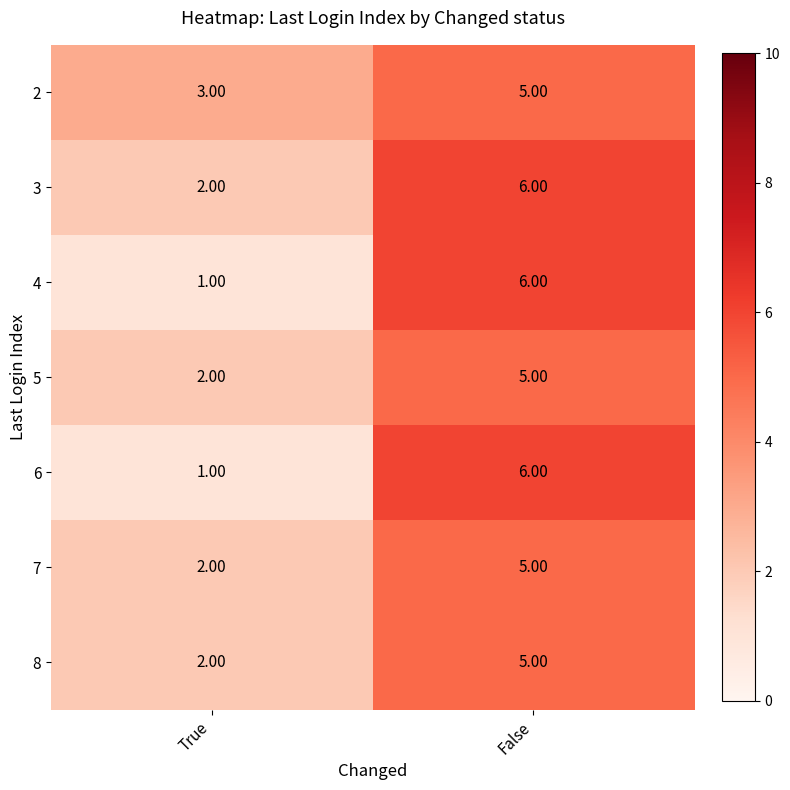

What is the sum of all 3 values?

8